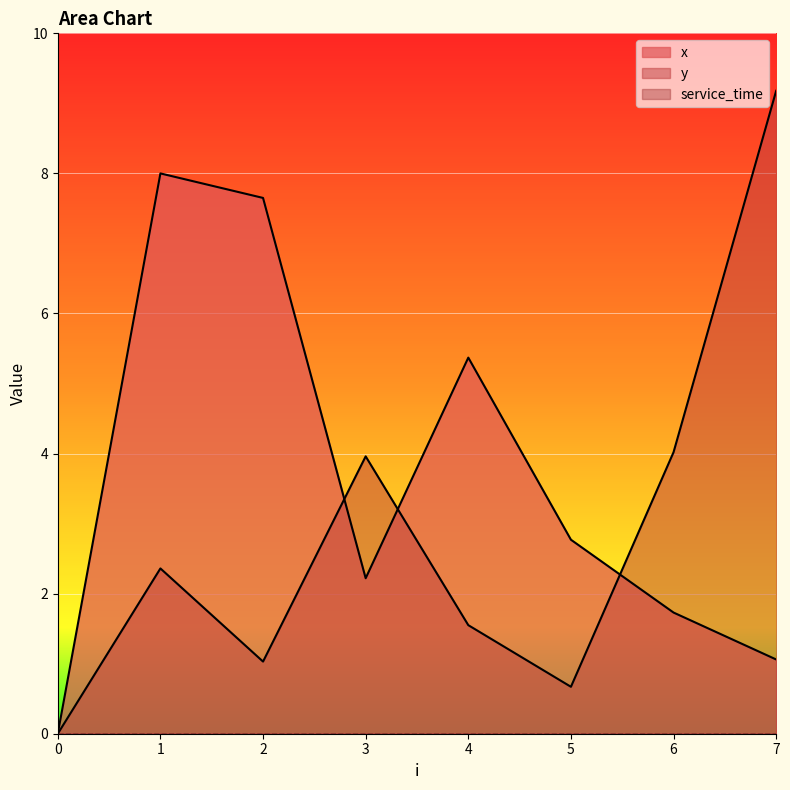

List the series in order of their overall mean, lowest first.

y, x